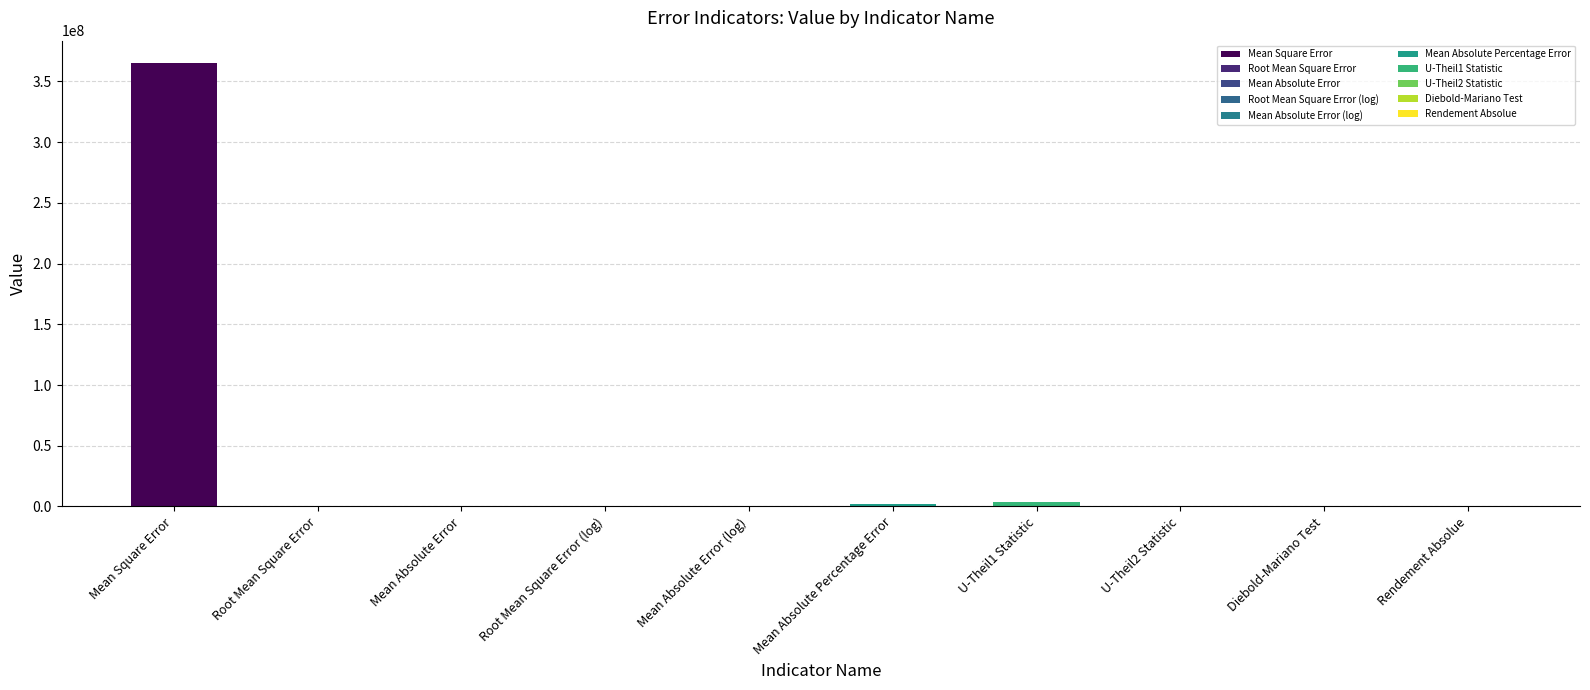

List the labels in order of value, largest first.

Mean Square Error, U-Theil1 Statistic, Mean Absolute Percentage Error, U-Theil2 Statistic, Root Mean Square Error, Mean Absolute Error, Root Mean Square Error (log), Mean Absolute Error (log), Rendement Absolue, Diebold-Mariano Test